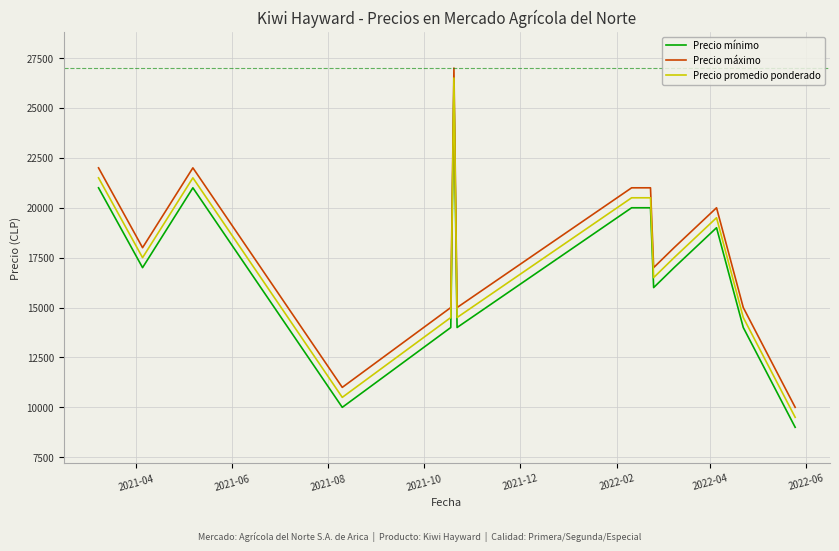

True or false: Precio promedio ponderado and Precio mínimo cross at least once.

False